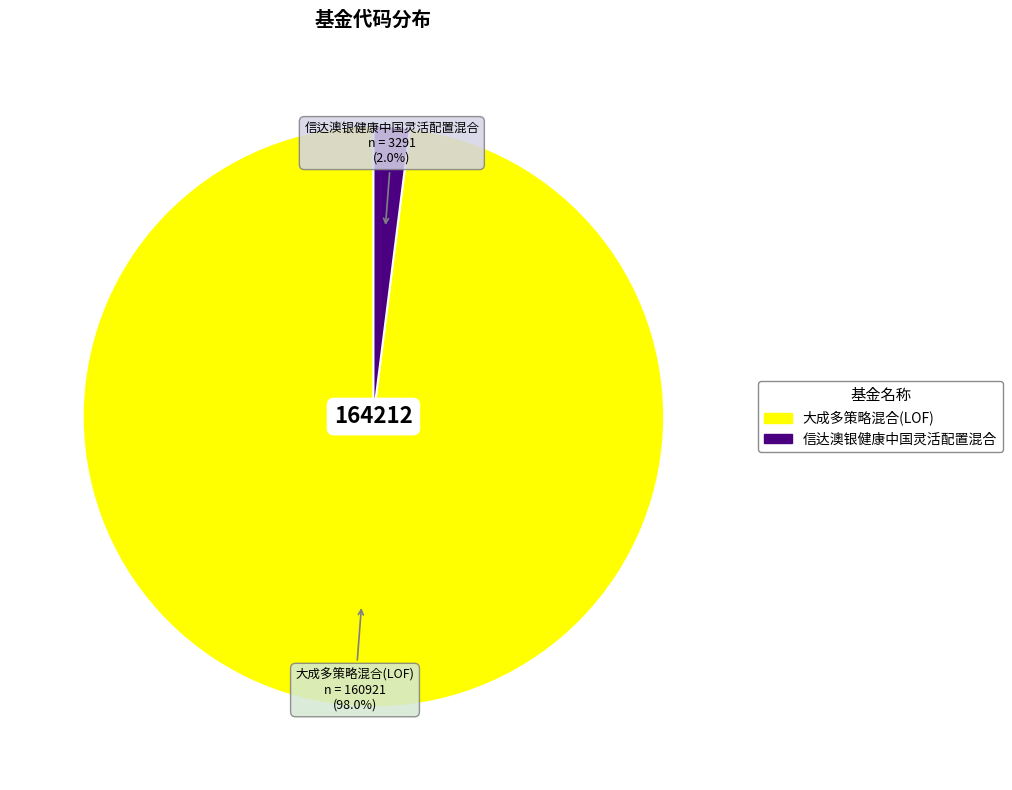

The 大成多策略混合(LOF) slice represents 90% of the pie. True or false?

False